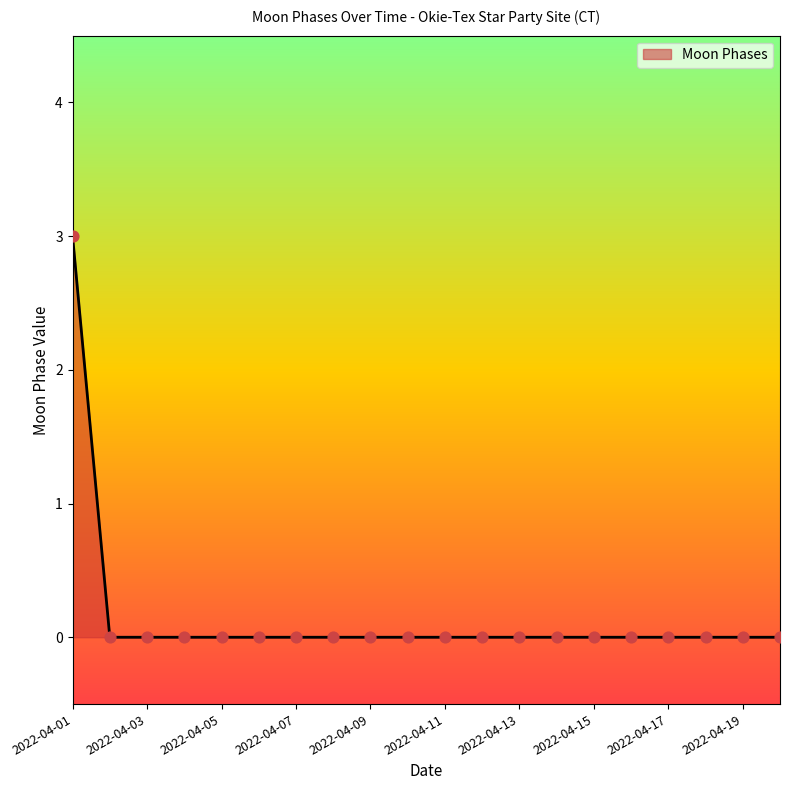

What is the maximum value shown in the chart?

3